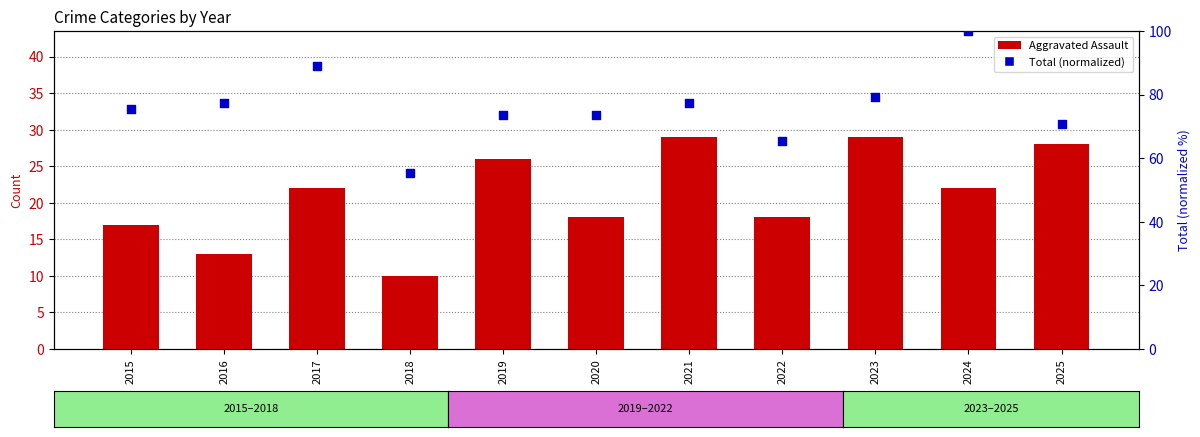

Which series reaches the maximum Y coordinate?

Total (normalized)